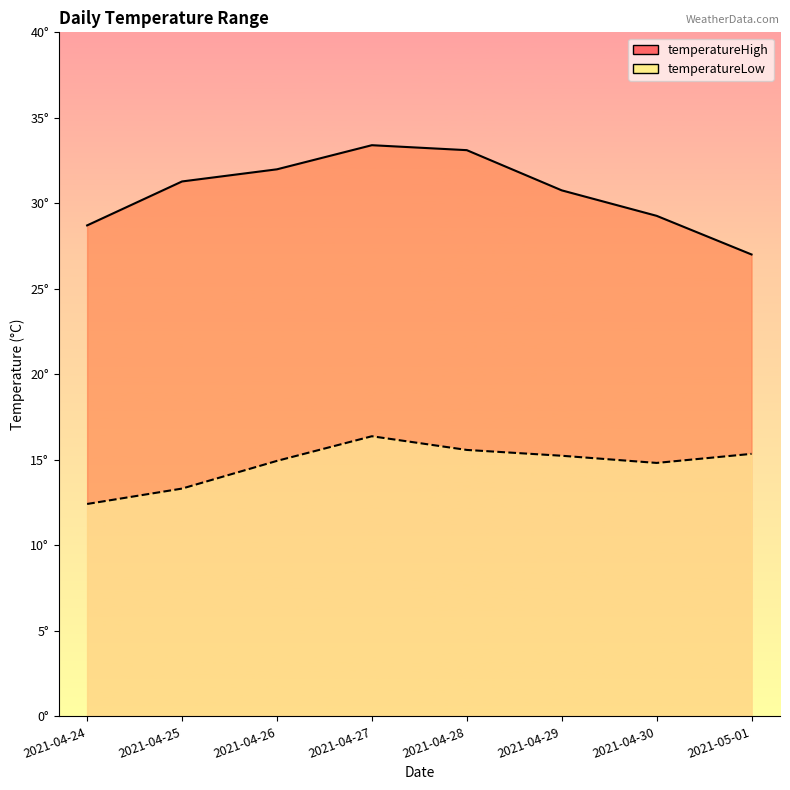

True or false: temperatureLow has a value of 14.8 at 2021-04-30.

True